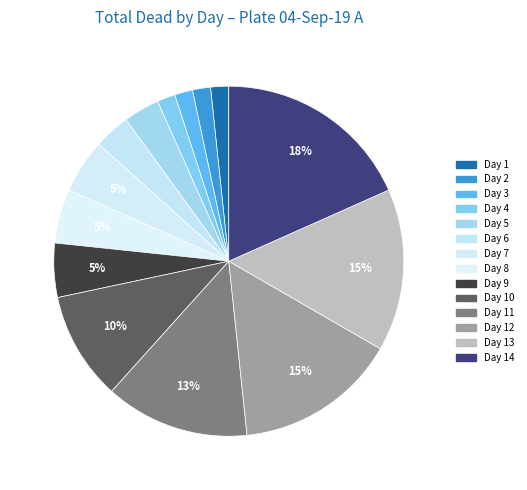

How many segments does this pie chart have?

14